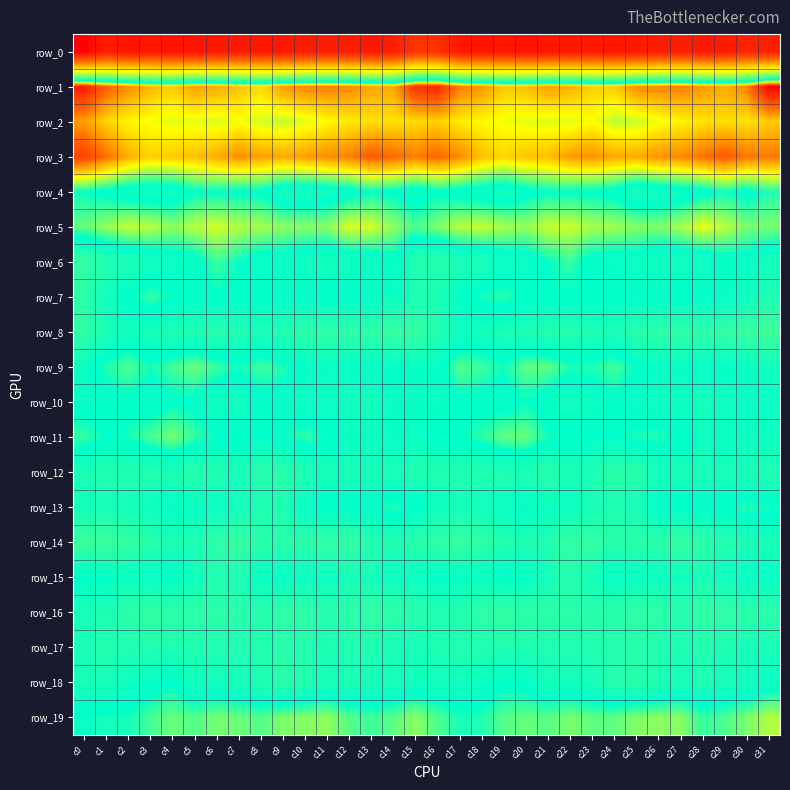

What is the minimum value for row_14?

-18.3